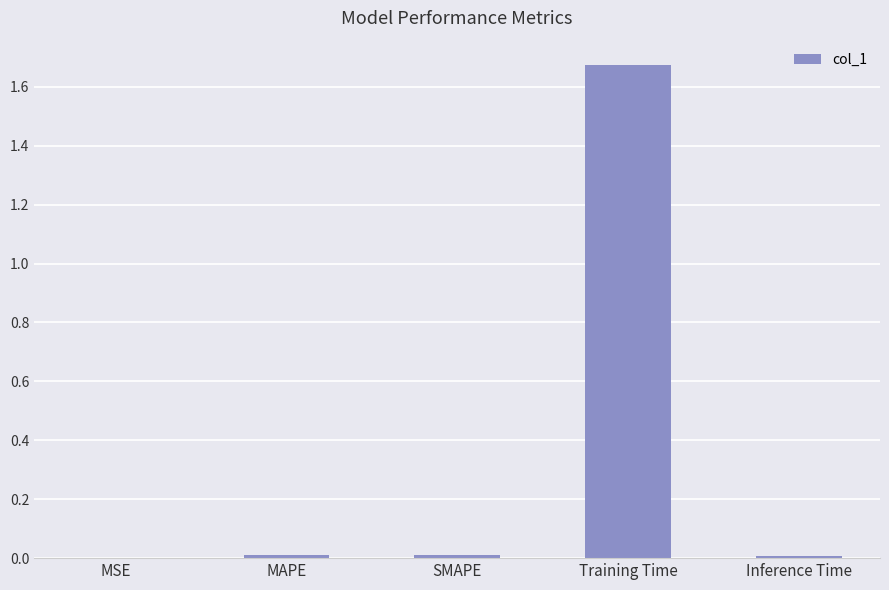

Is it true that the value at MSE is 0.0?

True